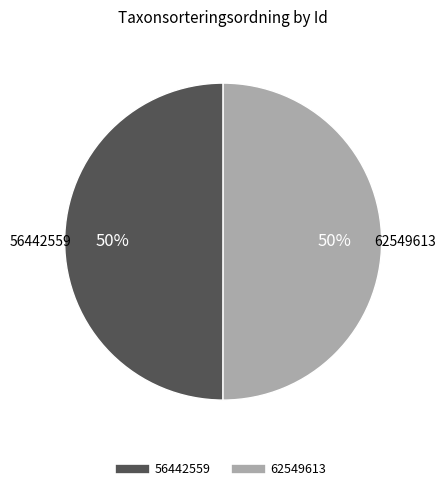

Count the number of slices in the pie.

2